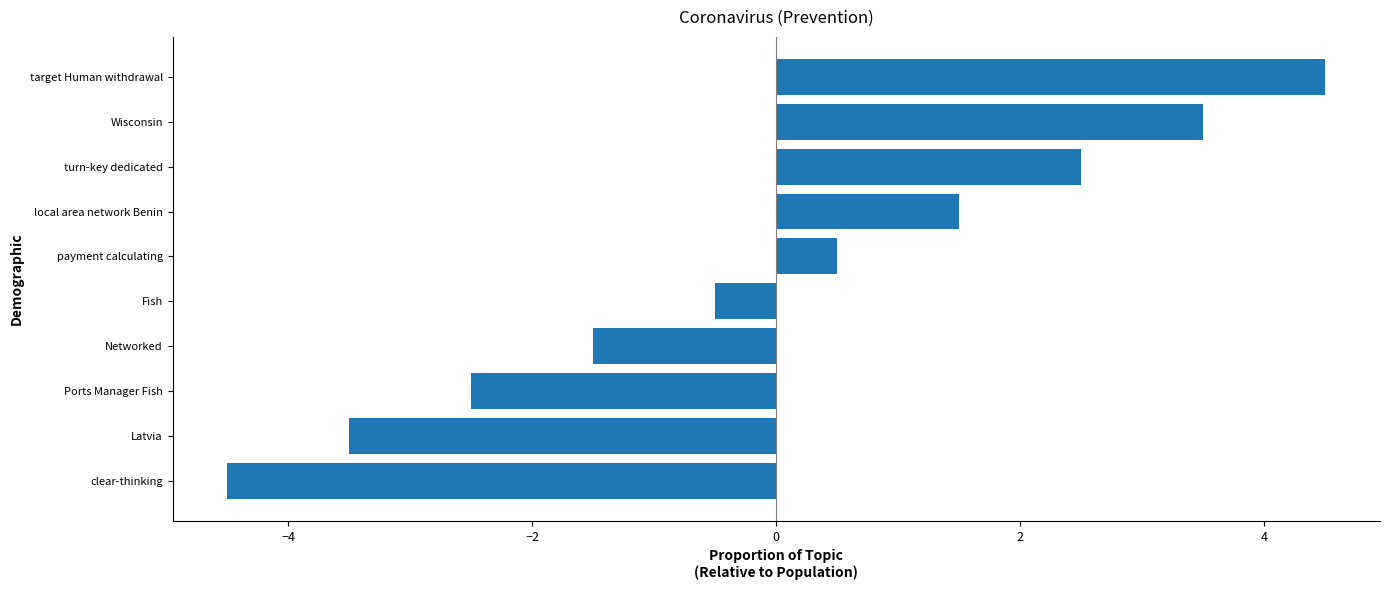

Reading top to bottom, what are all the values shown in this chart?

target Human withdrawal=4.5	Wisconsin=3.5	turn-key dedicated=2.5	local area network Benin=1.5	payment calculating=0.5	Fish=-0.5	Networked=-1.5	Ports Manager Fish=-2.5	Latvia=-3.5	clear-thinking=-4.5